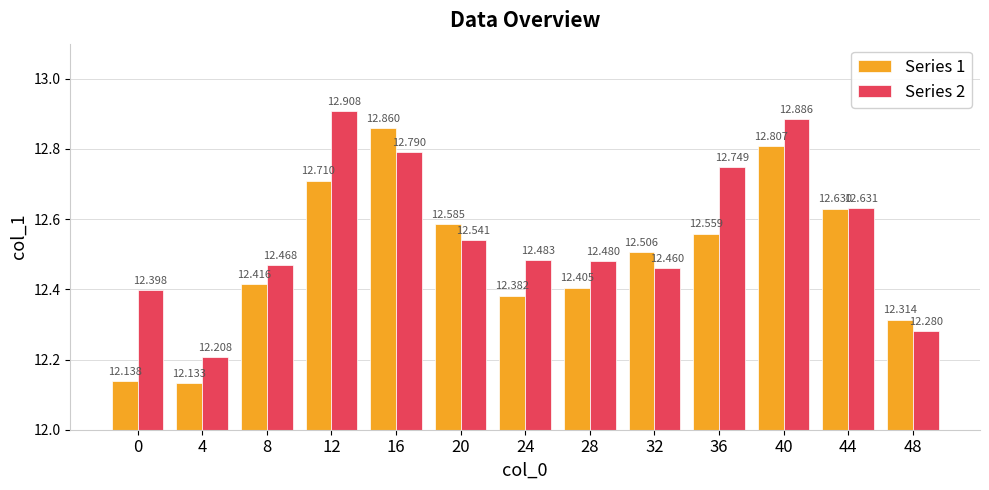

Which series has the widest spread of values?

Series 1